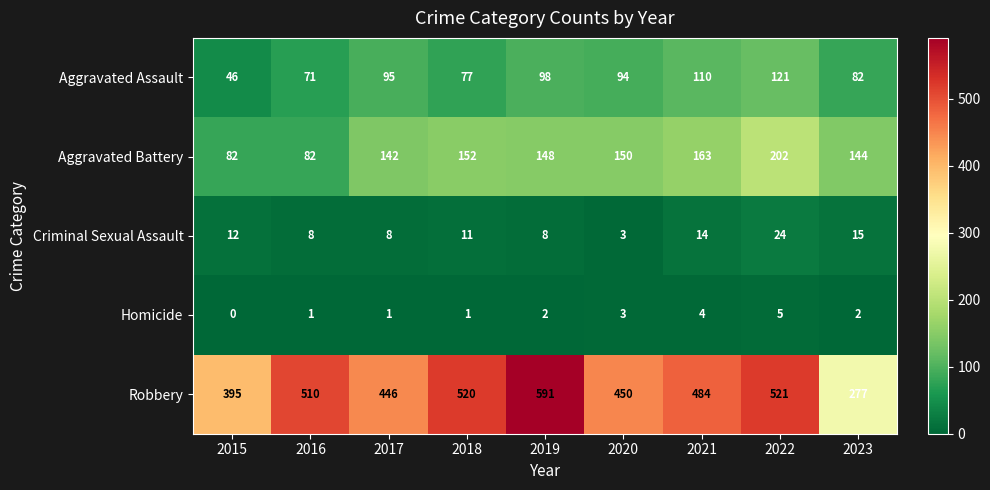

Which series has the largest range (max minus min)?

Robbery